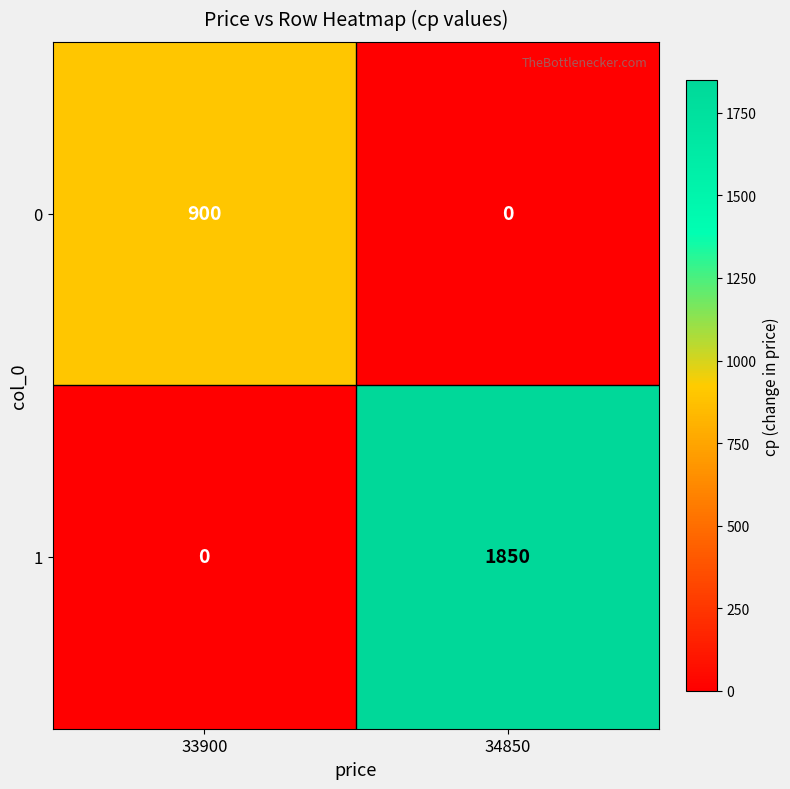

What is the highest value of the 1 series?

1850